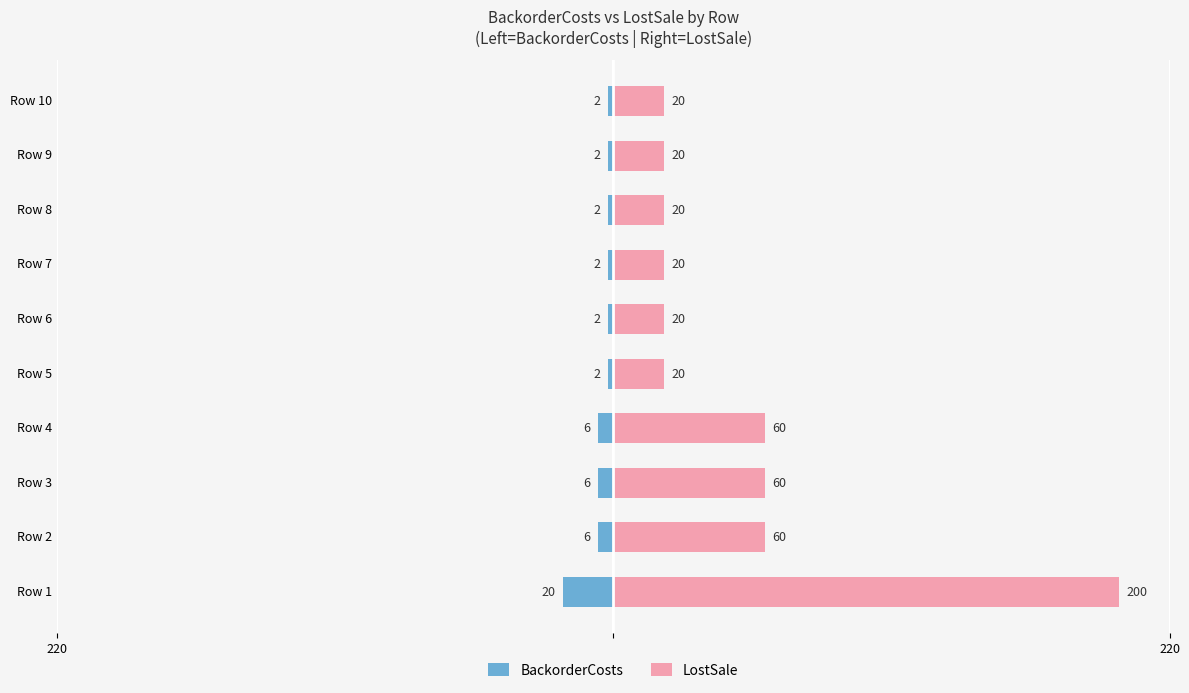

Which series changed the most between Row 2 and Row 7?

LostSale